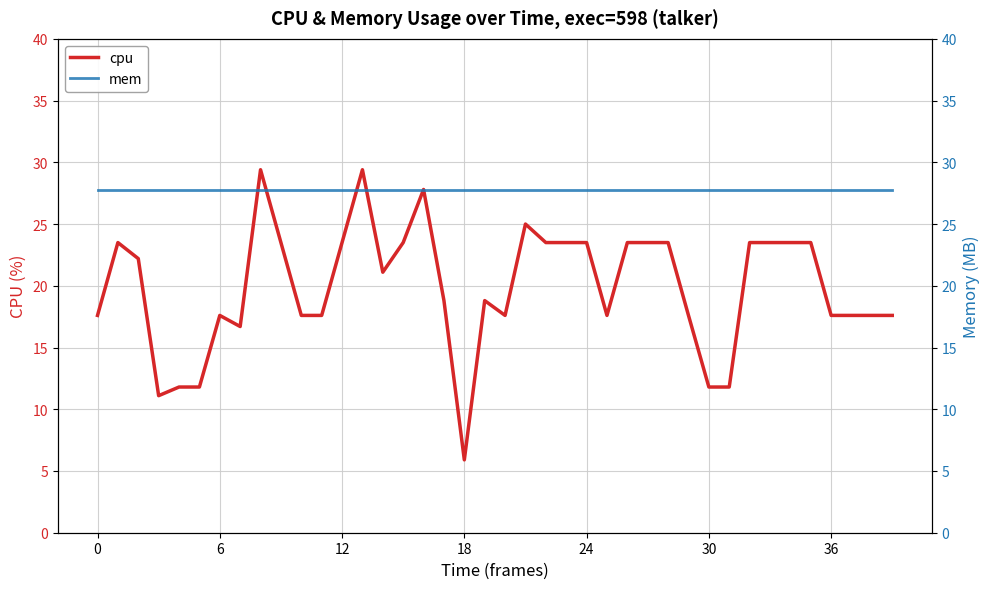

Reading right to left, what are all the values shown in this chart?

cpu: 17.6	17.6	17.6	17.6	23.5	23.5	23.5	23.5	11.8	11.8	17.6	23.5	23.5	23.5	17.6	23.5	23.5	23.5	25.0	17.6	18.8	5.9	18.8	27.8	23.5	21.1	29.4	23.5	17.6	17.6	23.5	29.4	16.7	17.6	11.8	11.8	11.1	22.2	23.5	17.6
mem: 27.7	27.7	27.7	27.7	27.7	27.7	27.7	27.7	27.7	27.7	27.7	27.7	27.7	27.7	27.7	27.7	27.7	27.7	27.7	27.7	27.7	27.7	27.7	27.7	27.7	27.7	27.7	27.7	27.7	27.7	27.7	27.7	27.7	27.7	27.7	27.7	27.7	27.7	27.7	27.7